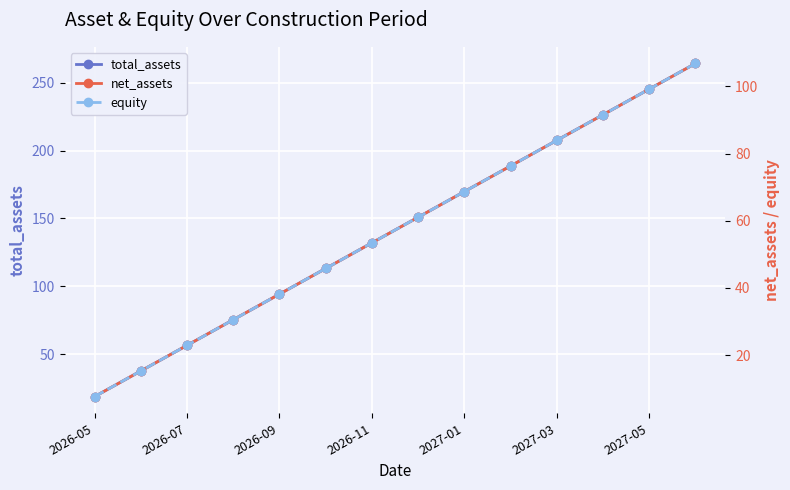

True or false: total_assets and equity intersect in this chart.

False